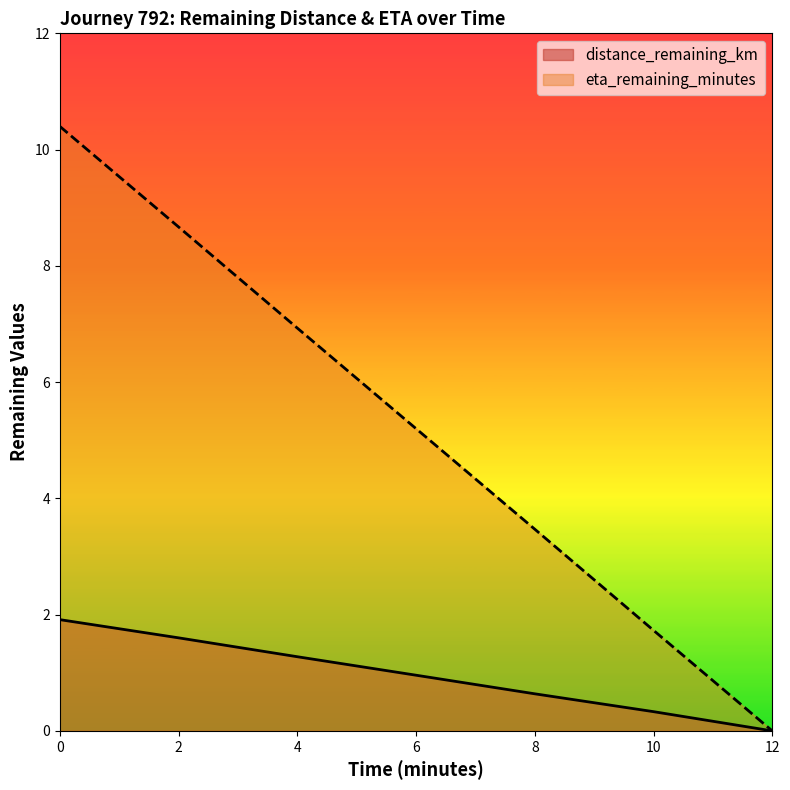

What is the value of the eta_remaining_minutes point at the 5th from the left?

3.5